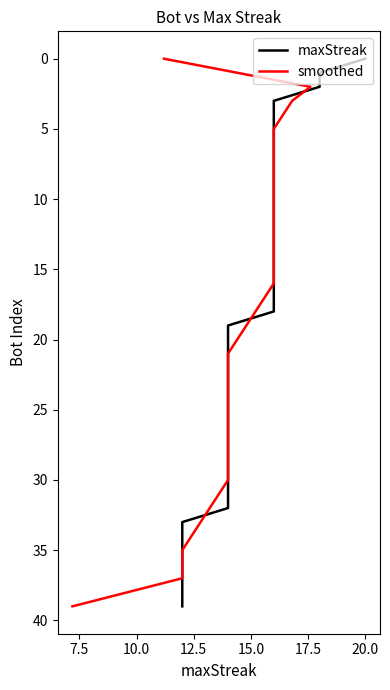

The value of smoothed at 37 is 51. True or false?

False